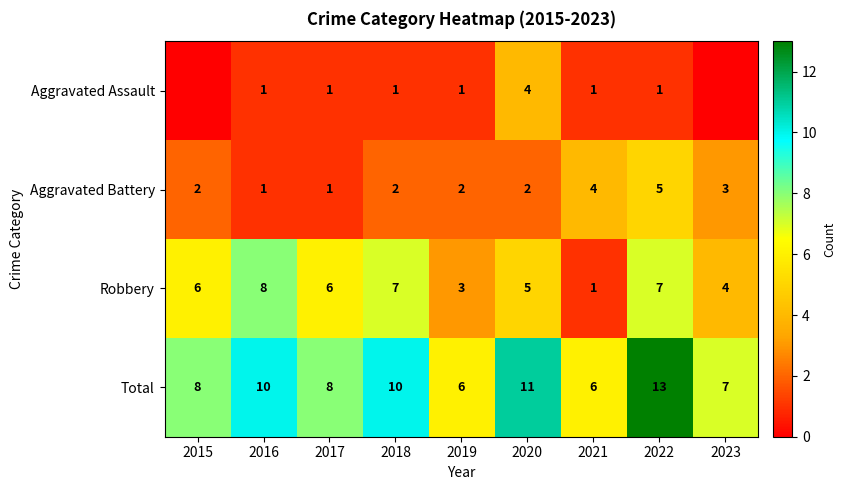

What is the spread (max minus min) of values at 2018?

9